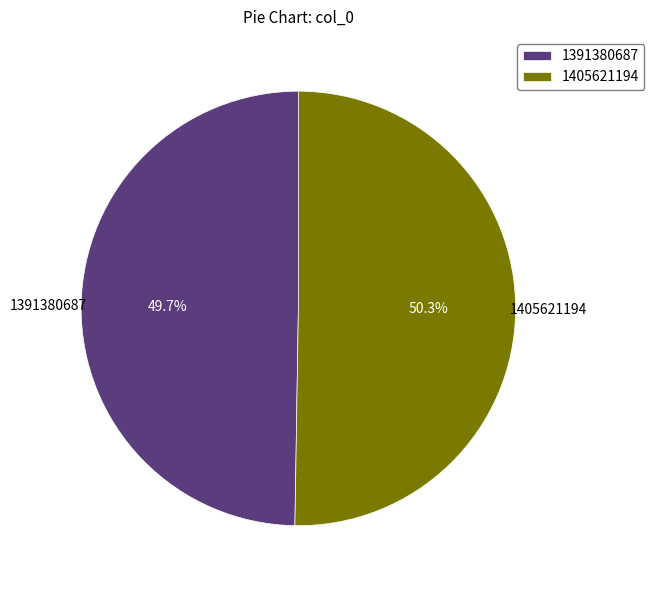

Is it true that 1391380687 is 61% of the pie?

False